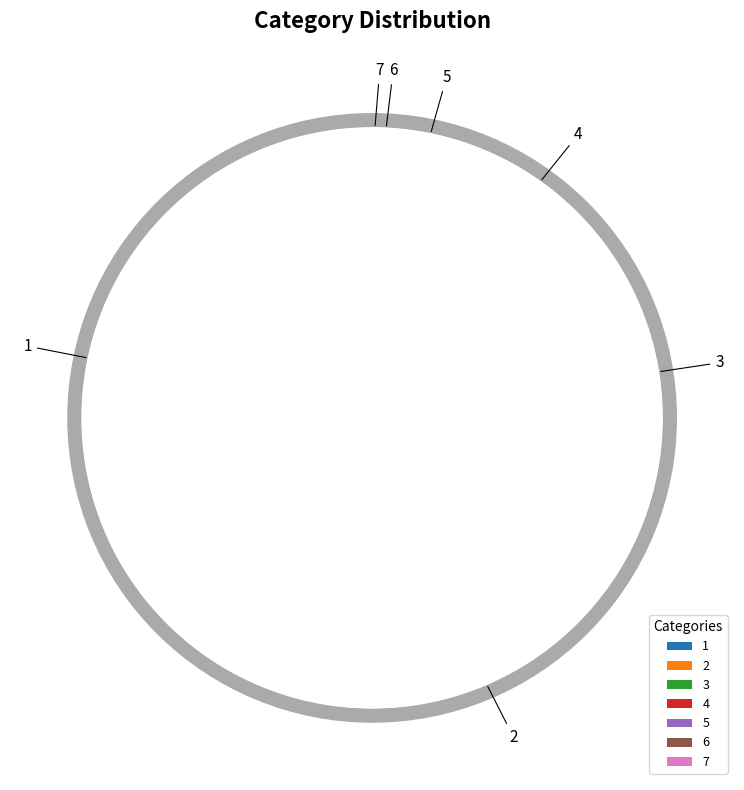

What percentage is NOT represented by 8?

100.0%